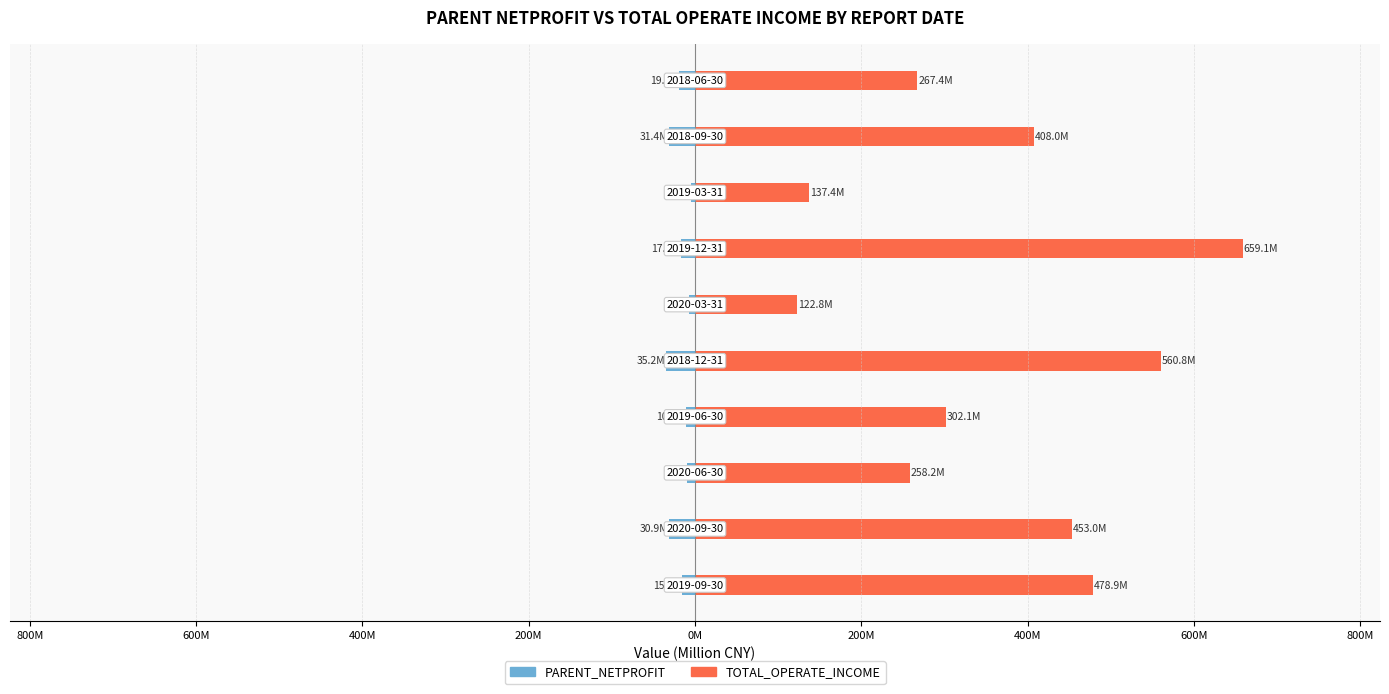

What is the difference between the maximum and minimum values in the TOTAL_OPERATE_INCOME series?

536.2